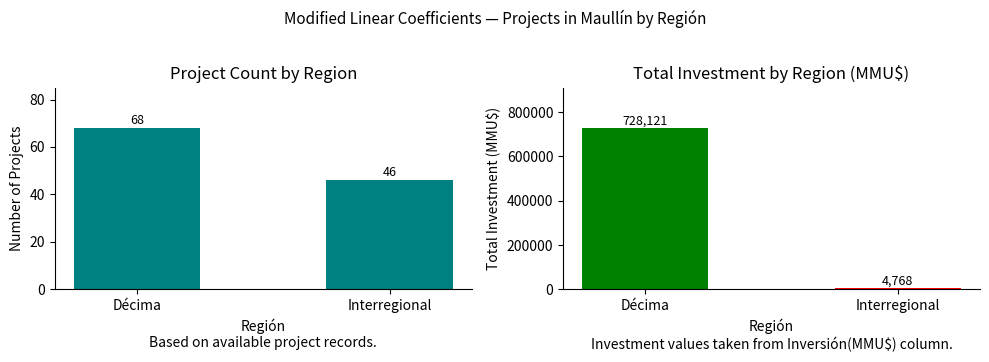

List the labels in order of Count value, smallest first.

Interregional, Décima